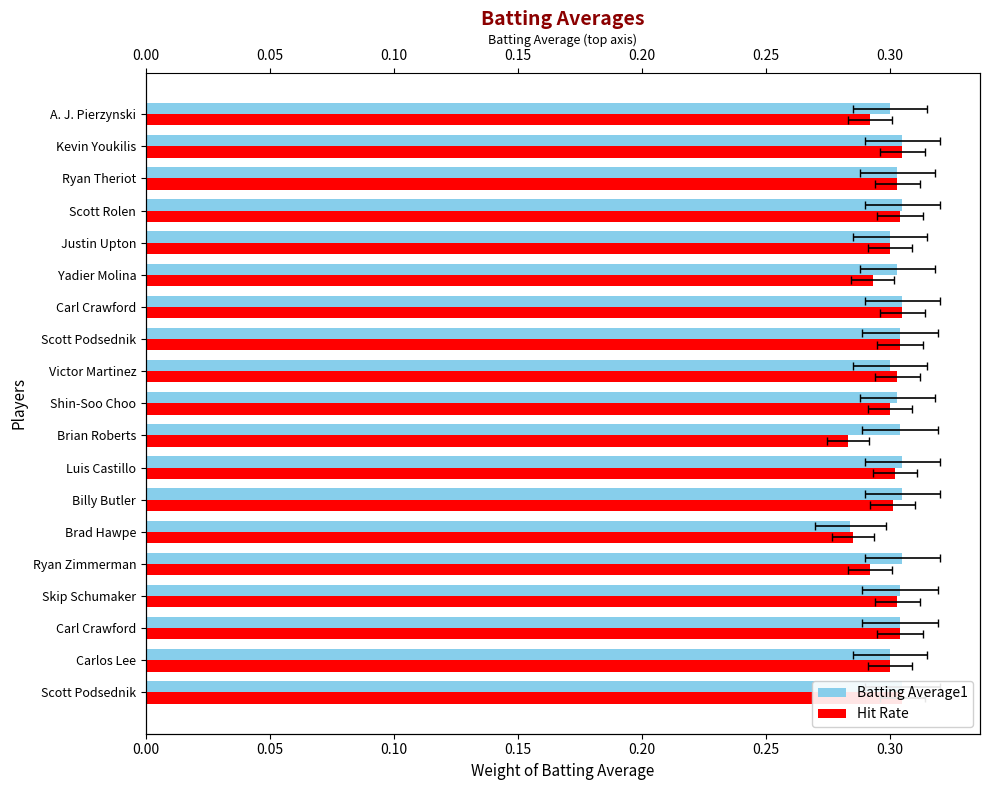

Count the Batting Average1 values in the range 0 to 1.

19